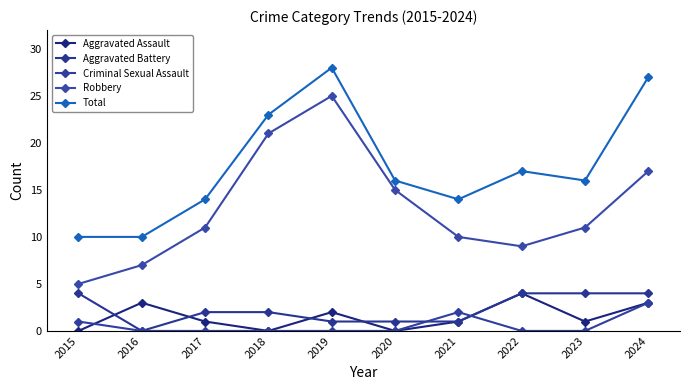

Which label corresponds to the smallest value in the chart?

2015